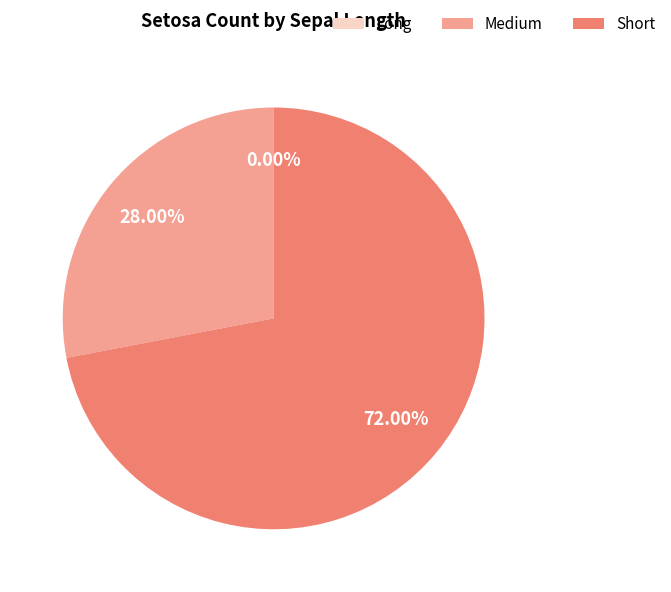

To the nearest percent, what is the difference between the Short and Medium slice percentages?

44%